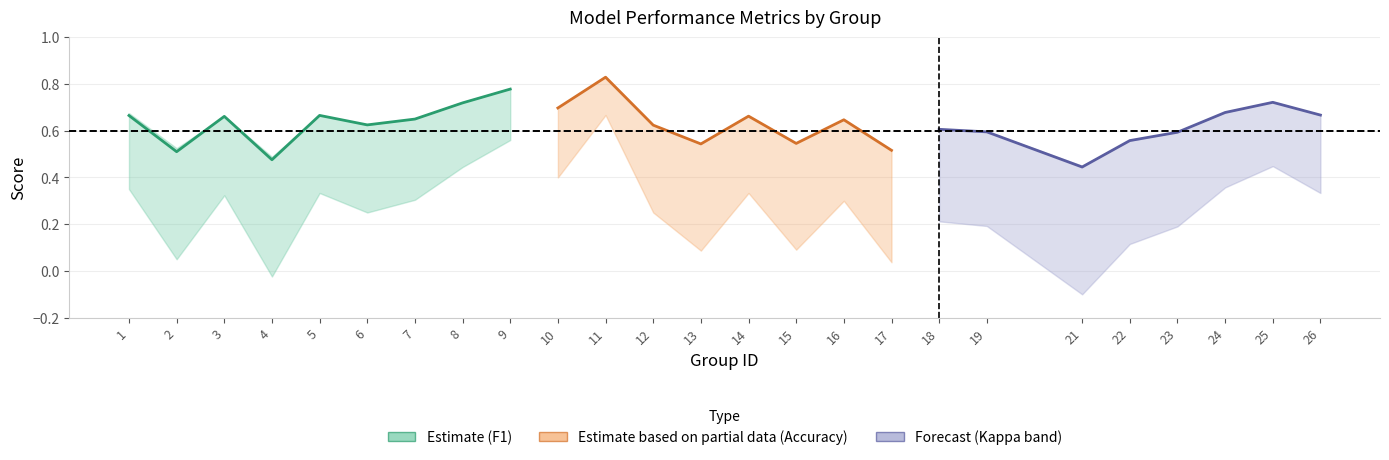

Which series has the largest range (max minus min)?

kappa